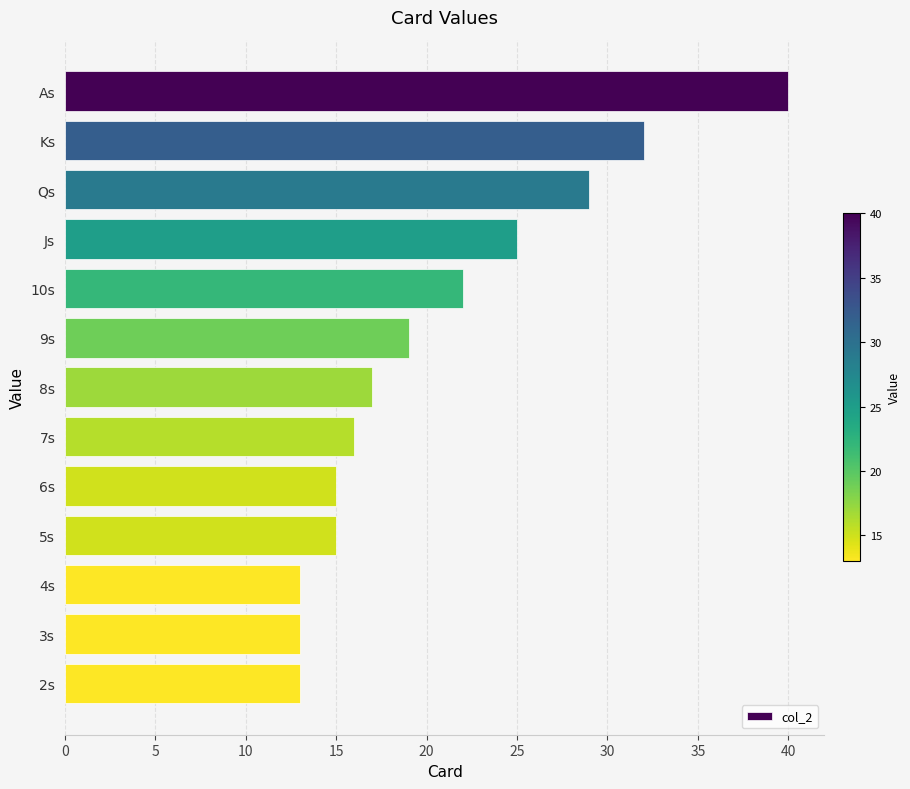

Reading top to bottom, transcribe all the data shown in this chart.

40	32	29	25	22	19	17	16	15	15	13	13	13